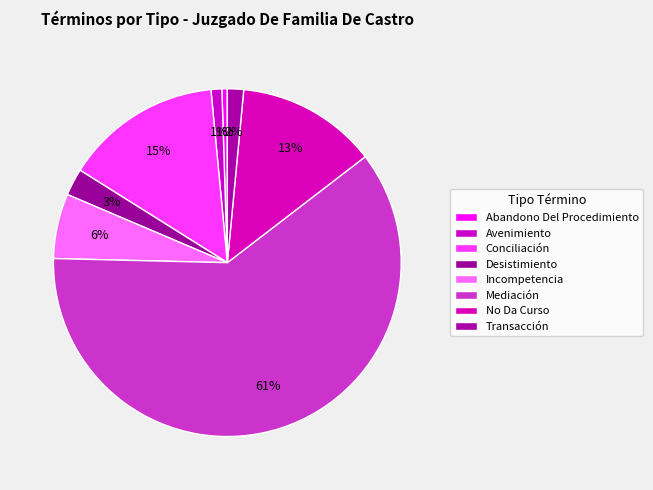

Which category has the biggest portion of the pie?

Mediación